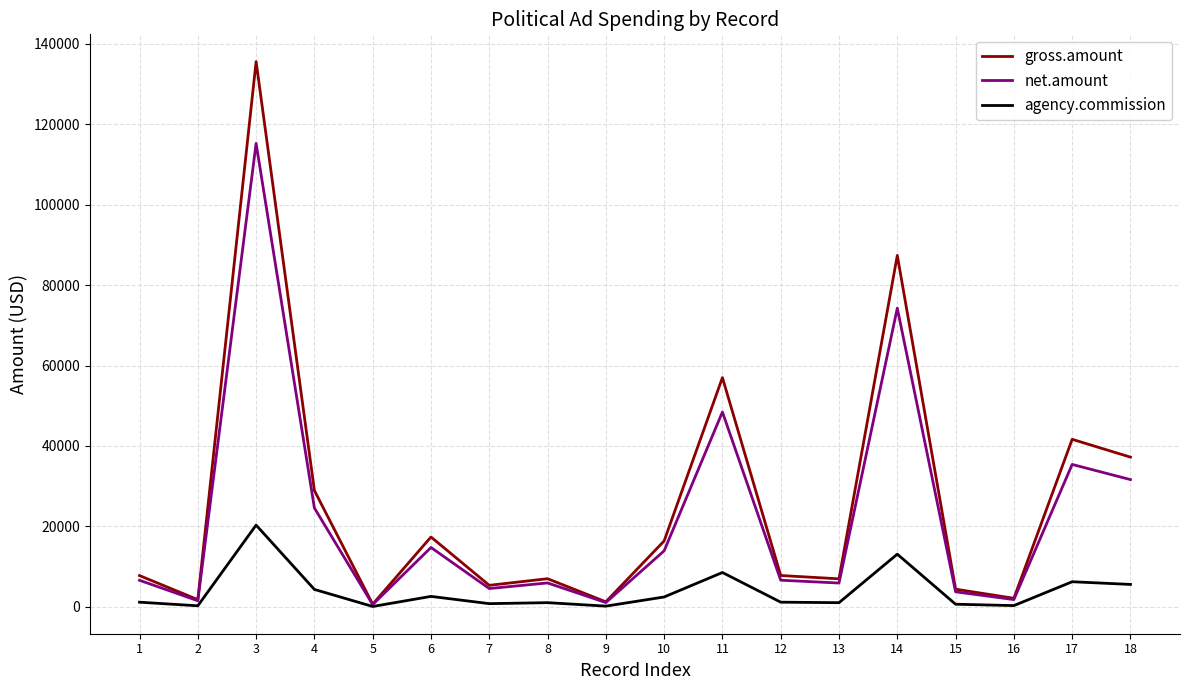

Rank the series by their average value, from lowest to highest.

agency.commission, net.amount, gross.amount